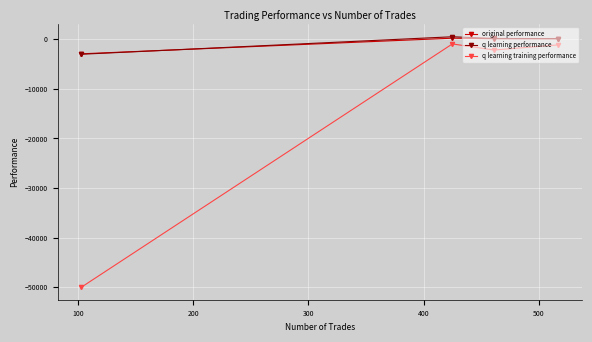

What is the minimum value for q learning training performance?

-50000.0